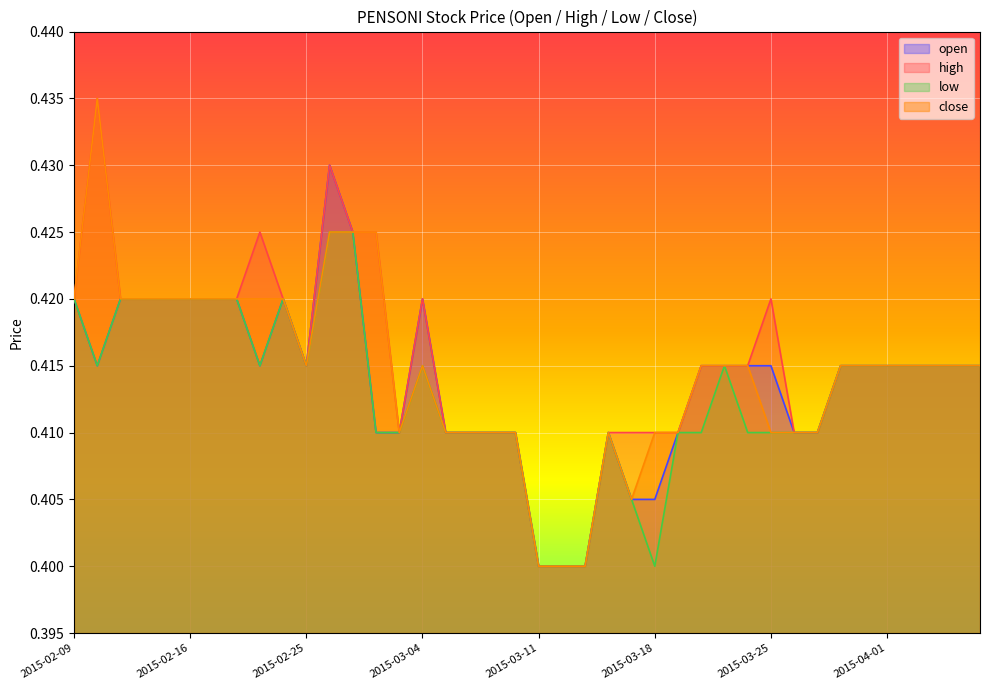

Rank the series by their maximum value, from highest to lowest.

high, close, open, low